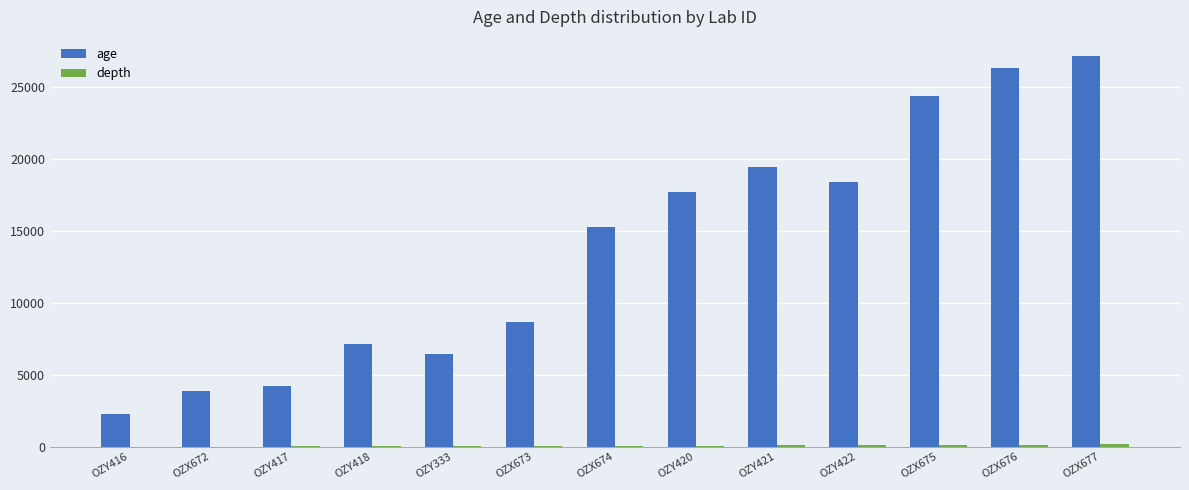

At which category is the sum across all series the highest?

OZX677